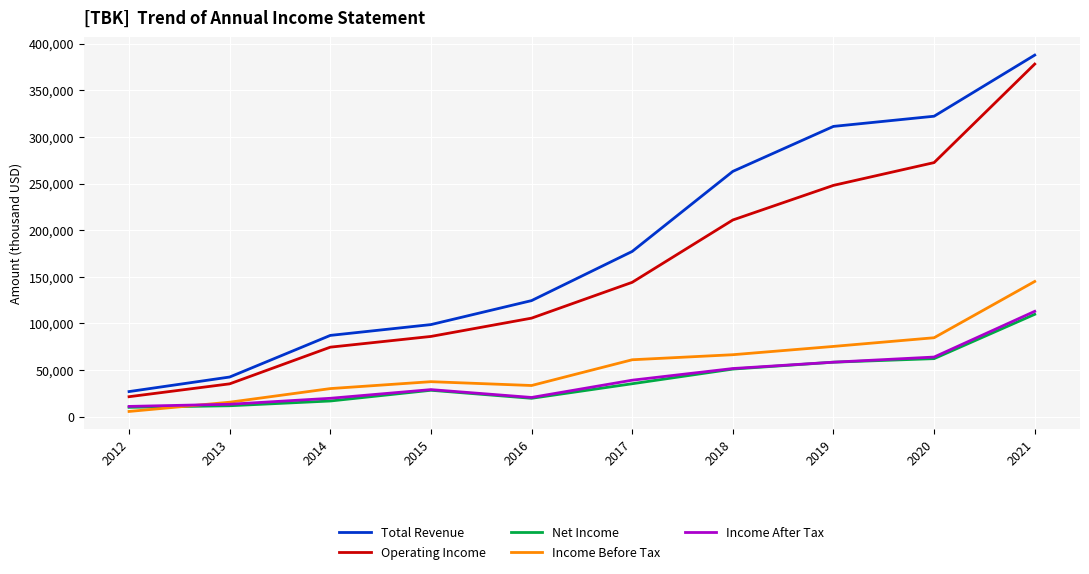

At 2017, list the series in order from smallest to largest.

Net Income, Income After Tax, Income Before Tax, Operating Income, Total Revenue